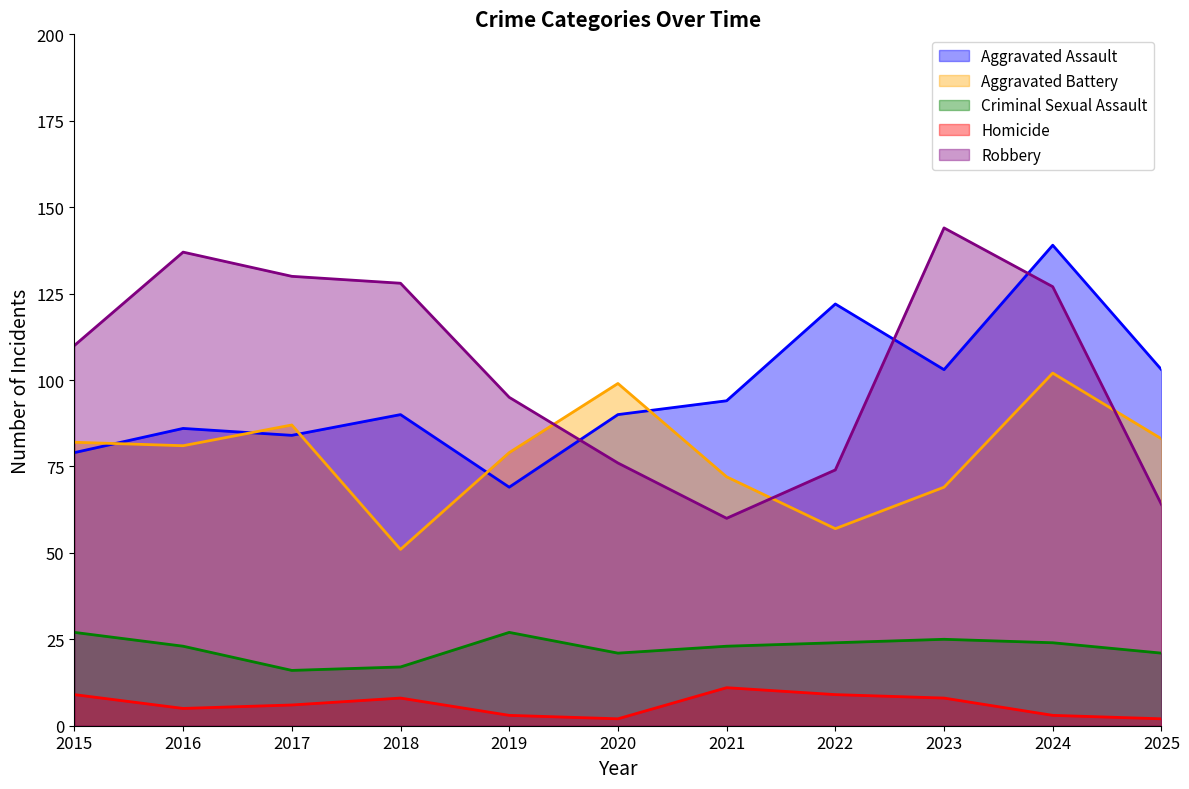

At which label is Robbery closest to 102?

2019